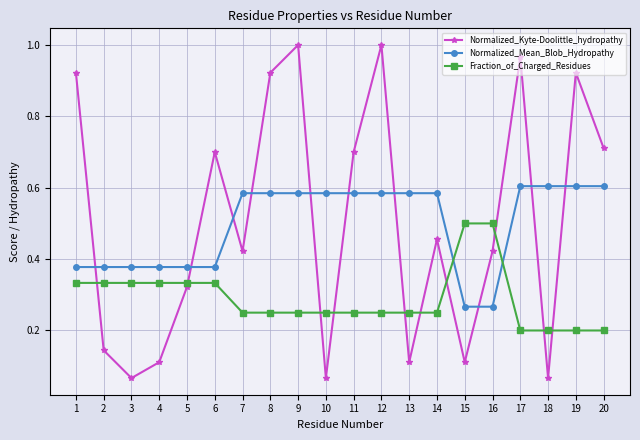

Count the Fraction_of_Charged_Residues values in the range 0 to 1.

20